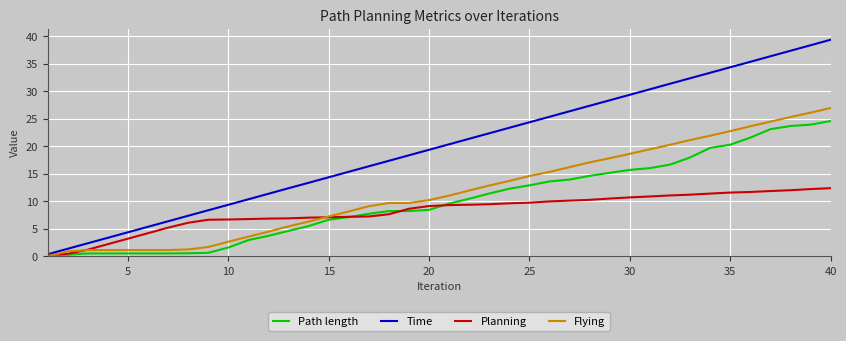

At how many categories does at least one series exceed 9?

31